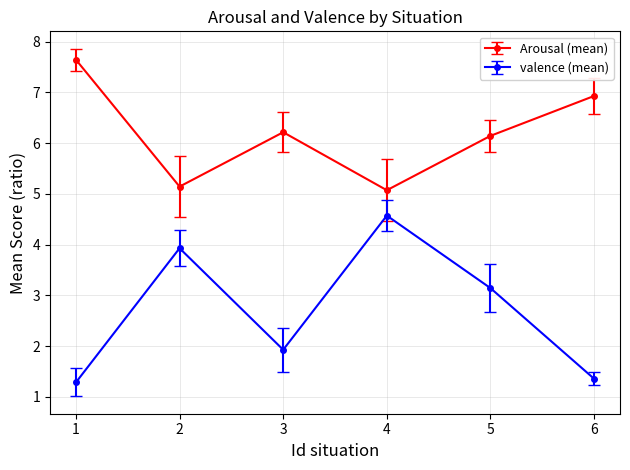

True or false: Arousal (mean) and valence (mean) intersect in this chart.

False